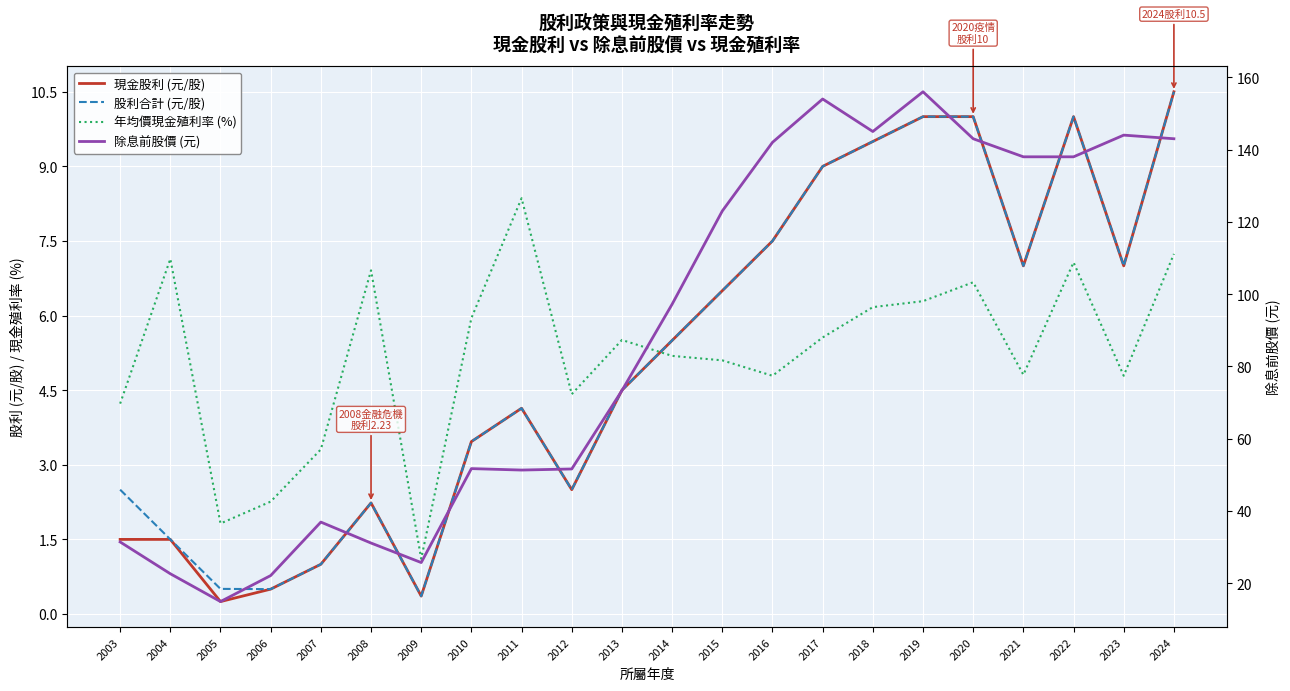

The value of 股利合計 (元/股) at 2012 is 2.5. True or false?

True